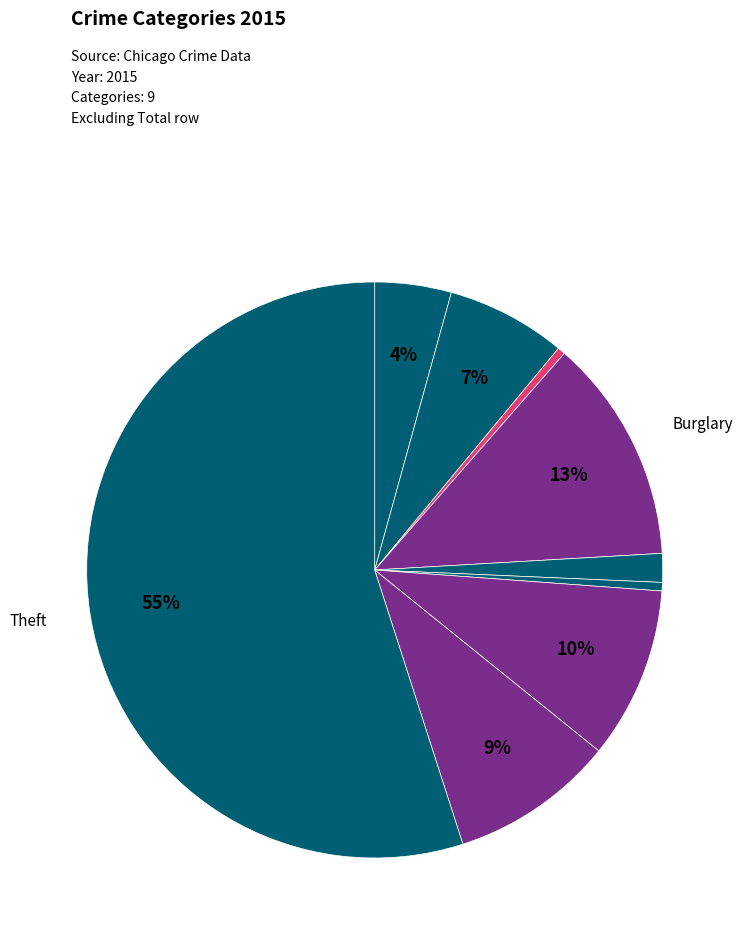

How many slices are in this pie chart?

9